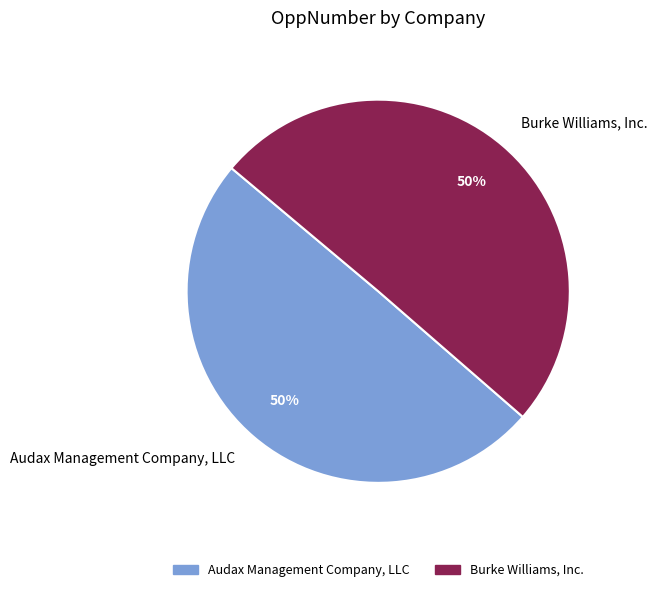

What is the ratio of the value at Audax Management Company, LLC to the value at Burke Williams, Inc.?

1.0